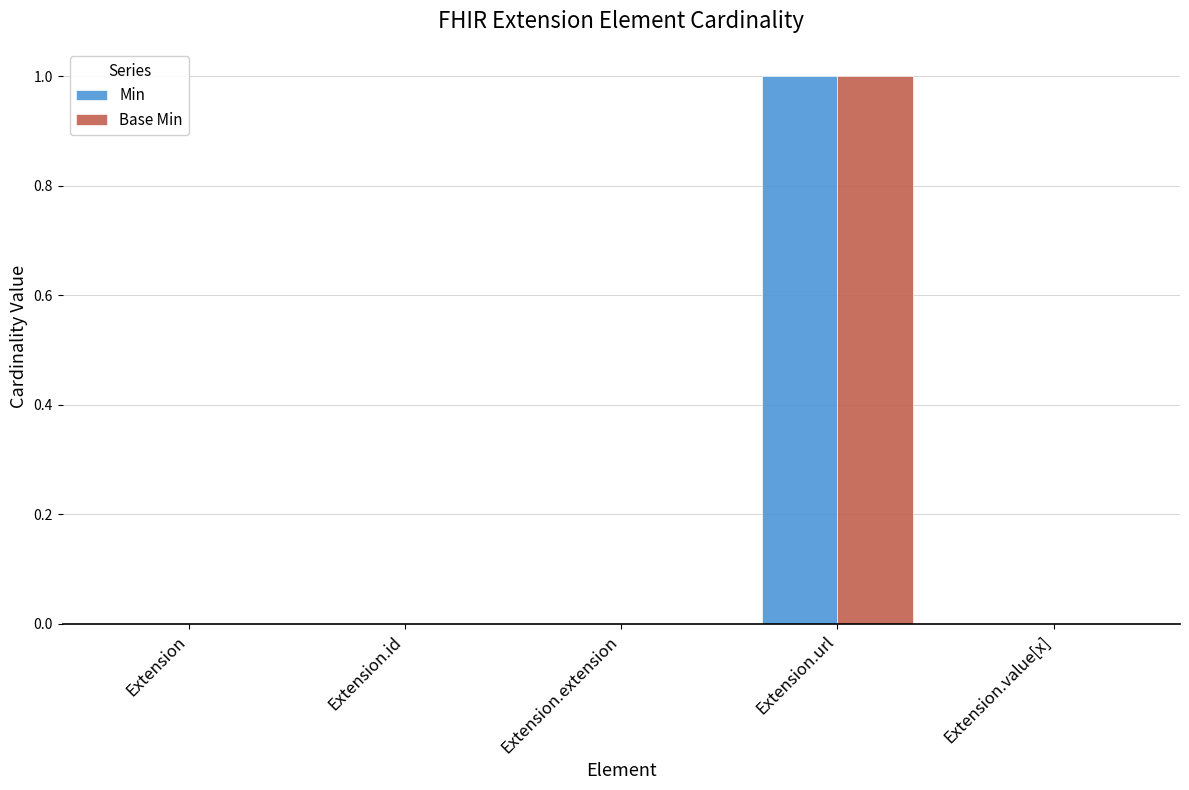

How many categories are shown in the chart?

5